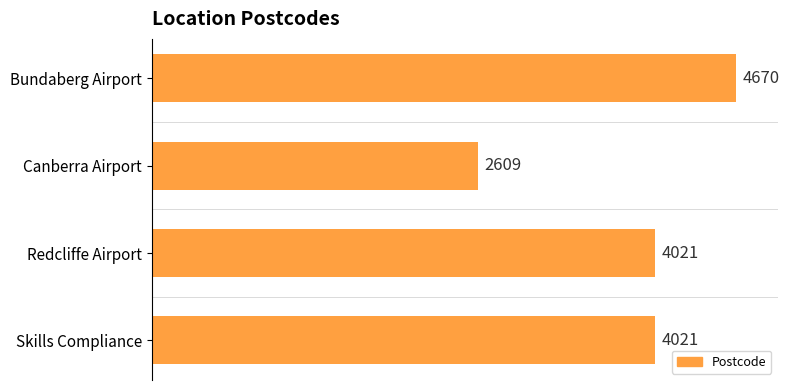

What is the label of the 2nd bar from the bottom?

Redcliffe Airport